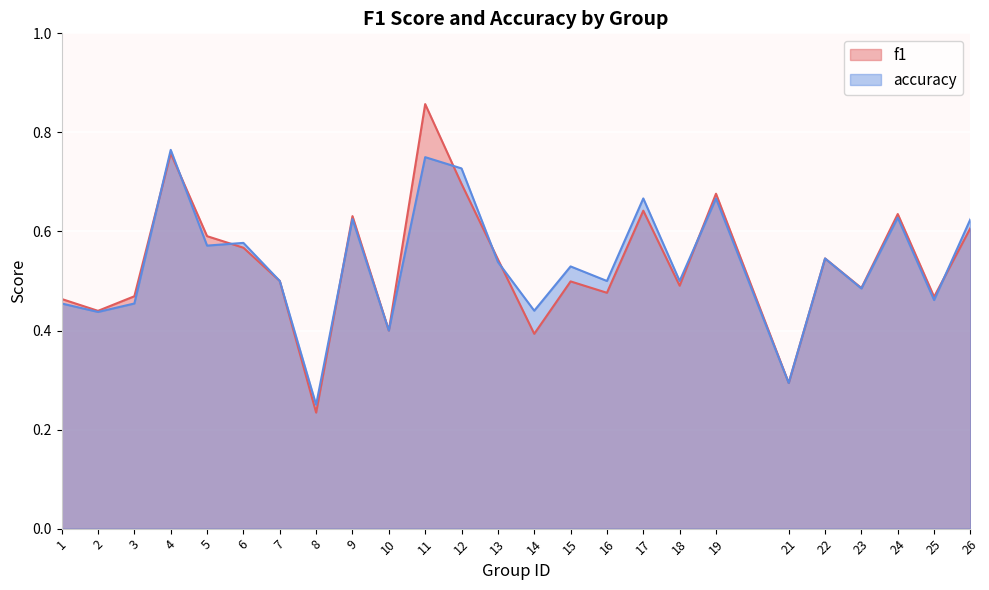

How many distinct data groups are displayed?

2